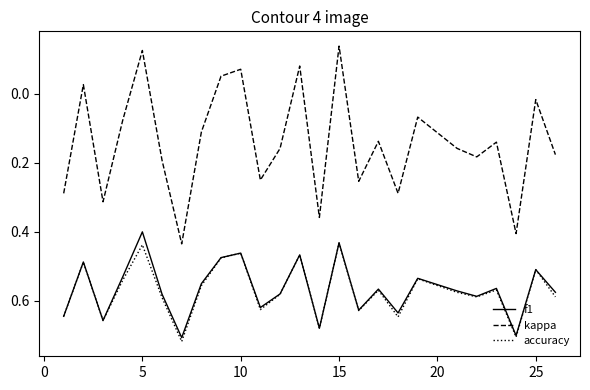

Which series has the widest spread of values?

kappa